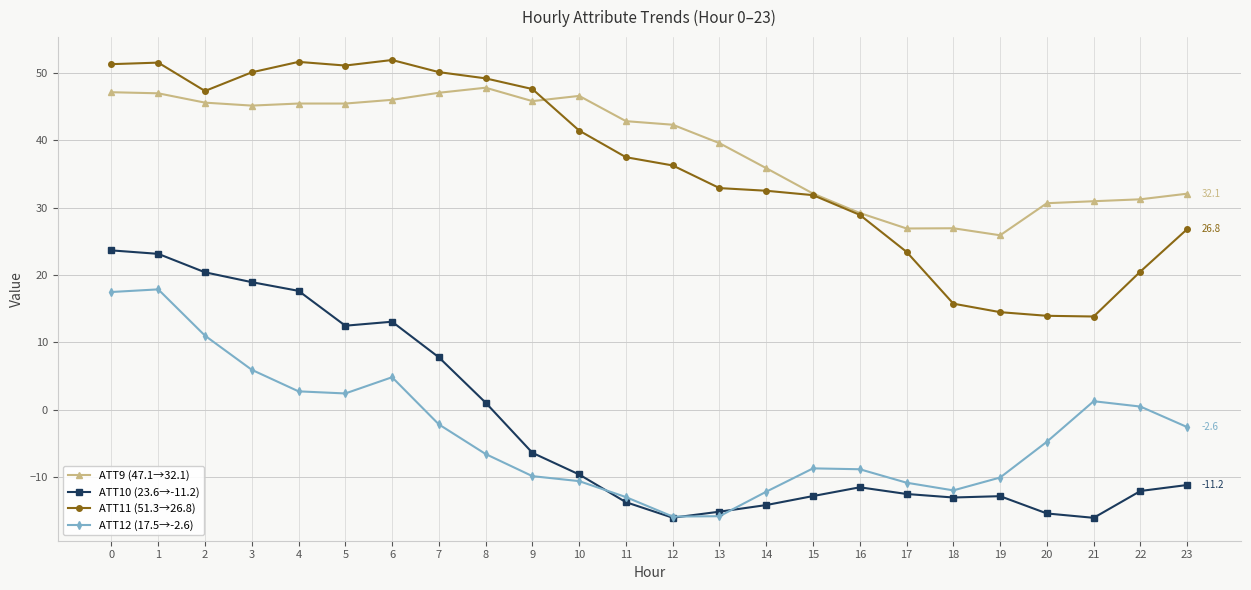

Which series has the largest range (max minus min)?

ATT10 (23.6→-11.2)